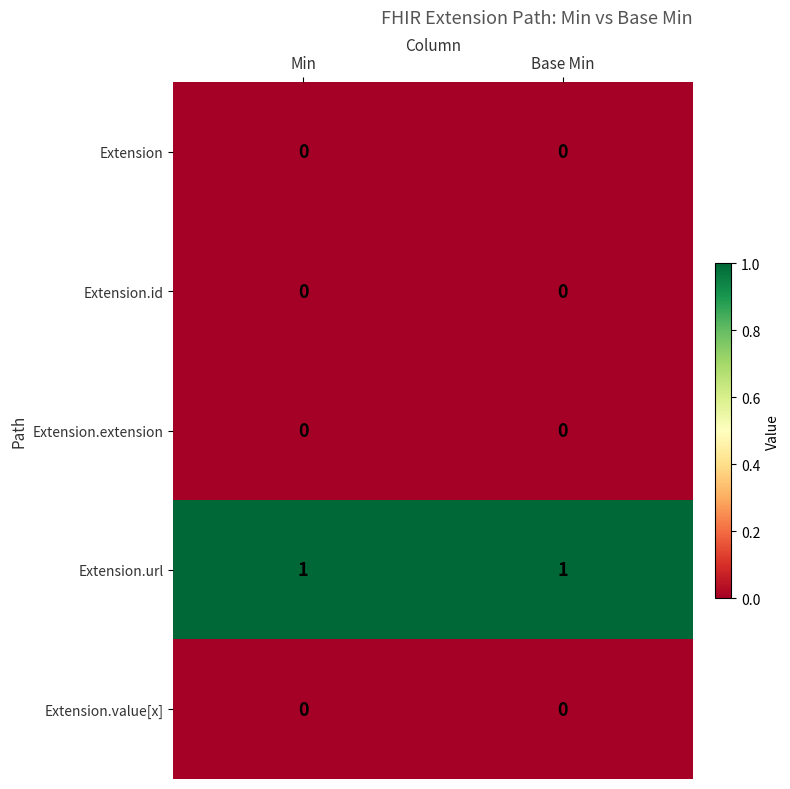

Is the value of Extension.id at Min greater than the value of Extension.url at Base Min?

No